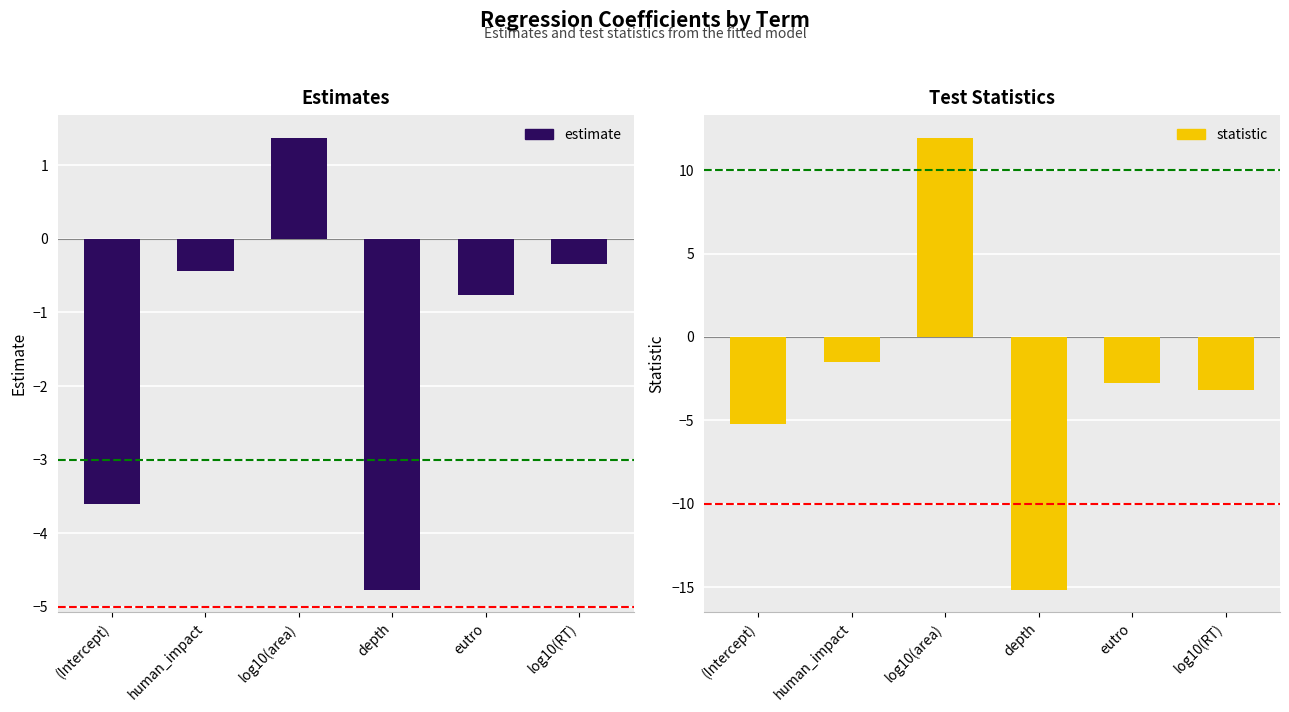

What is the total value across all series at log10(area)?

13.3